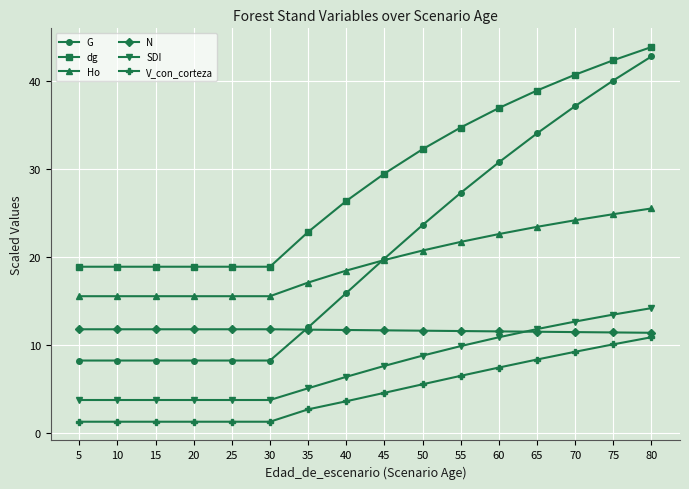

What is the total value across all series at 15?

59.2